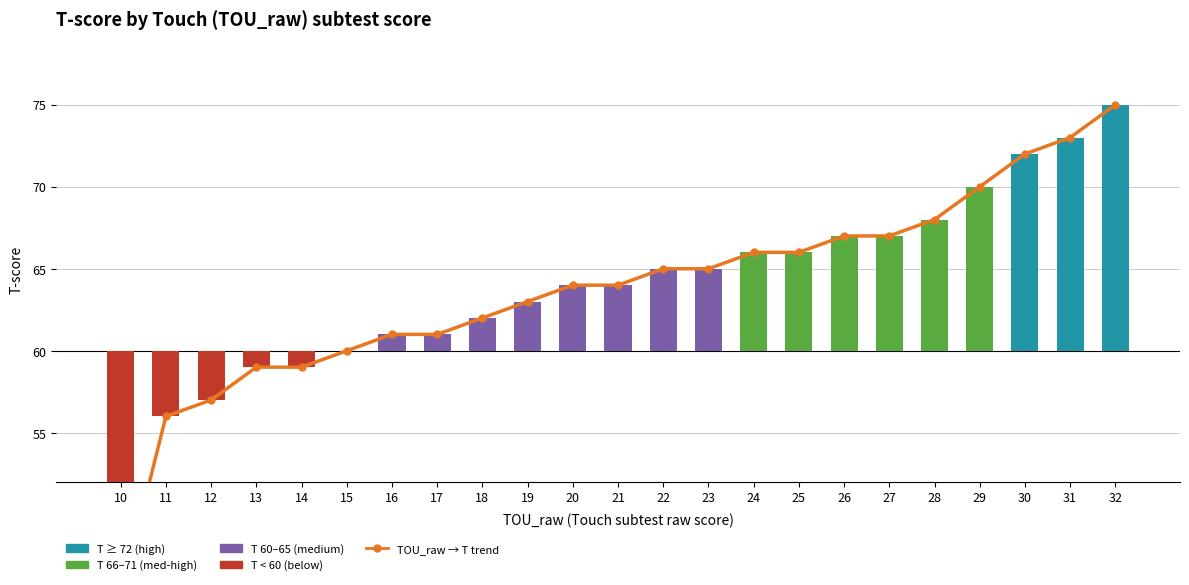

Which series has the largest total across all categories?

TOU_raw → T trend